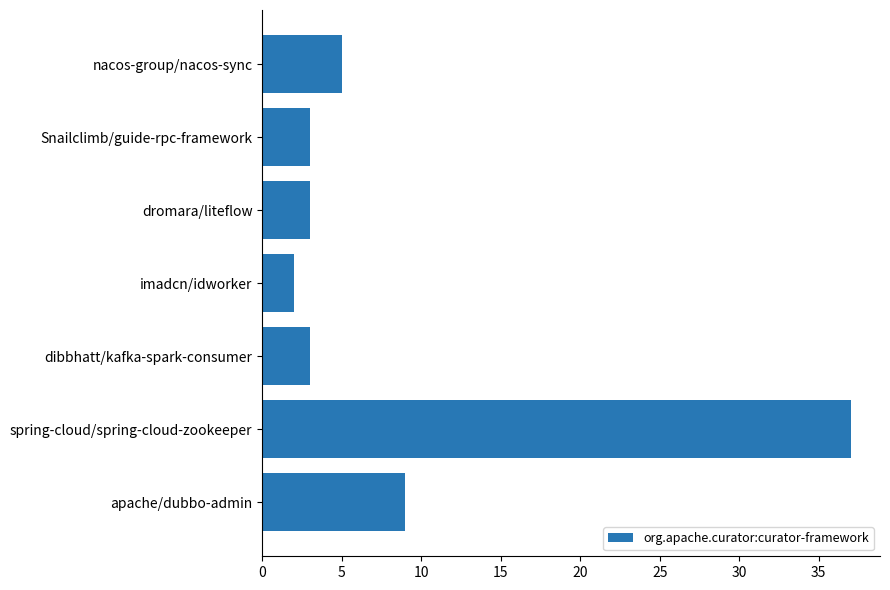

What position from the top is apache/dubbo-admin?

7